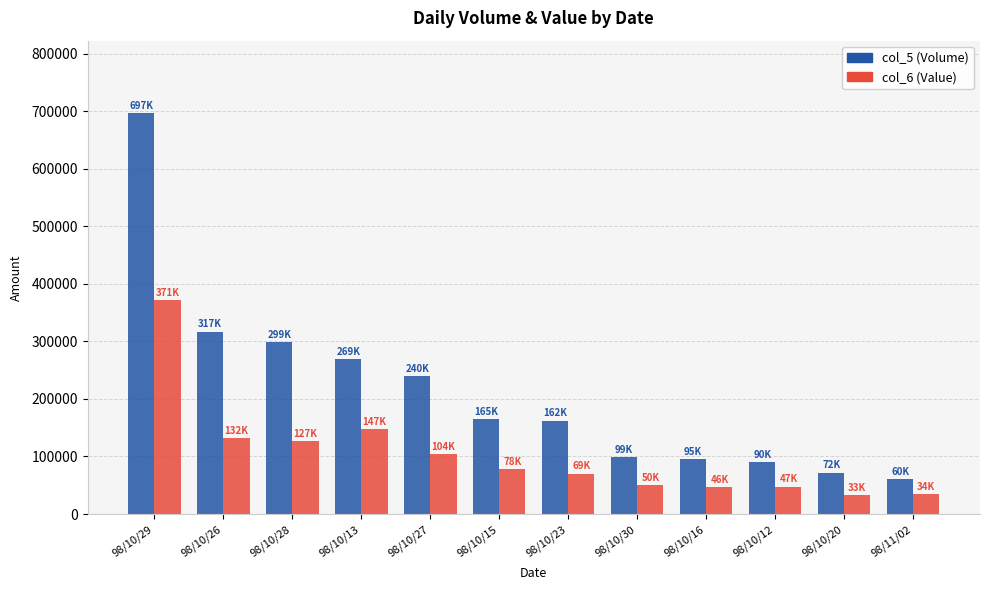

Is it true that col_5 (Volume) equals 204835 at 98/10/28?

False